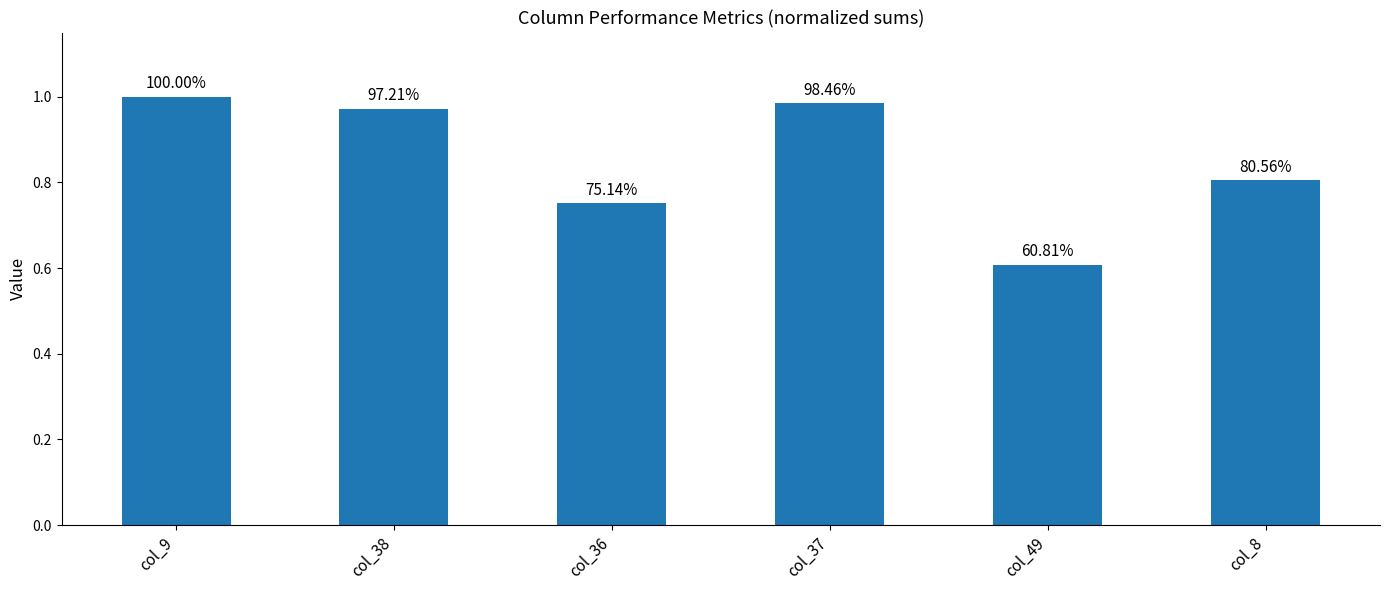

How many bars are there in total?

6